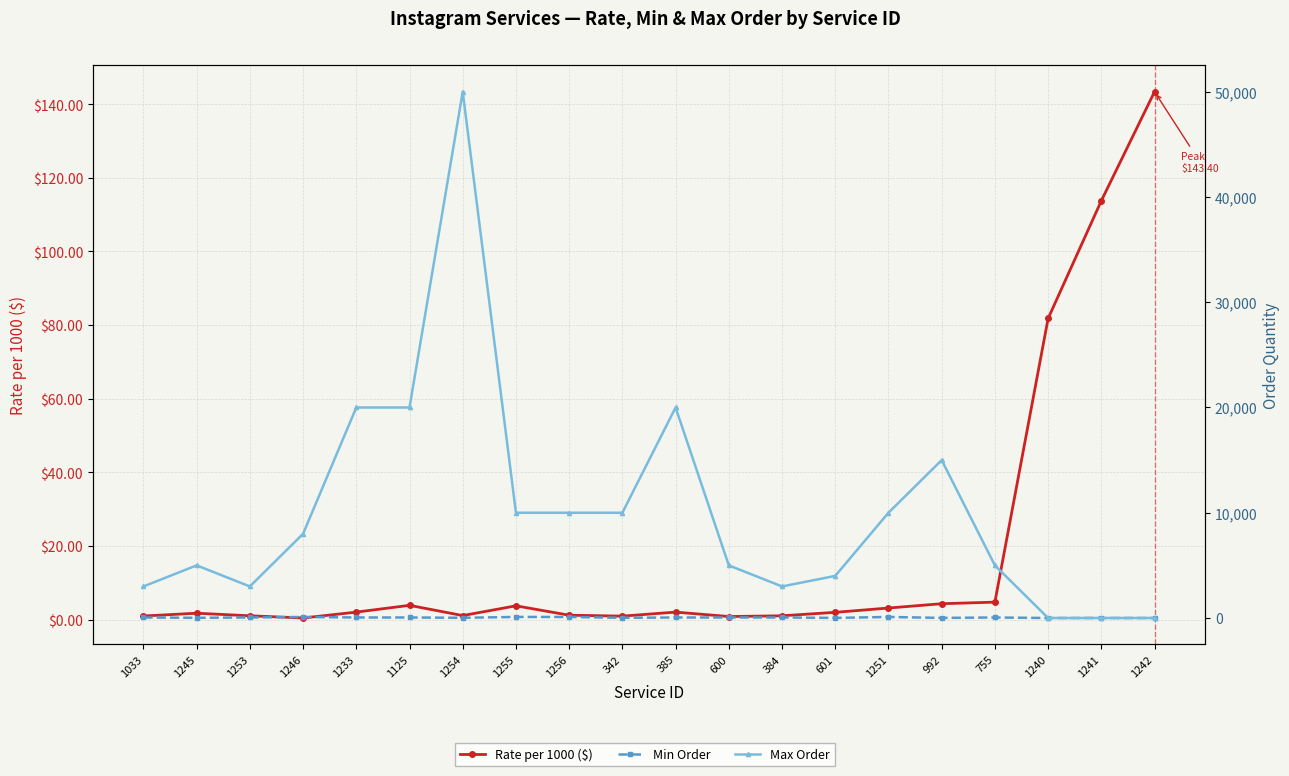

Reading left to right, what are all the values shown in this chart?

Rate per 1000 ($): 1033=1.0	1245=1.7	1253=1.0	1246=0.4	1233=2.0	1125=3.9	1254=1.1	1255=3.8	1256=1.2	342=0.9	385=2.0	600=0.8	384=1.0	601=2.0	1251=3.1	992=4.3	755=4.8	1240=81.8	1241=113.8	1242=143.4
Min Order: 1033=50.0	1245=20.0	1253=50.0	1246=100.0	1233=50.0	1125=50.0	1254=20.0	1255=100.0	1256=100.0	342=20.0	385=50.0	600=50.0	384=50.0	601=10.0	1251=100.0	992=10.0	755=50.0	1240=1.0	1241=1.0	1242=1.0
Max Order: 1033=3000.0	1245=5000.0	1253=3000.0	1246=8000.0	1233=20000.0	1125=20000.0	1254=50000.0	1255=10000.0	1256=10000.0	342=10000.0	385=20000.0	600=5000.0	384=3000.0	601=4000.0	1251=10000.0	992=15000.0	755=5000.0	1240=1.0	1241=1.0	1242=1.0